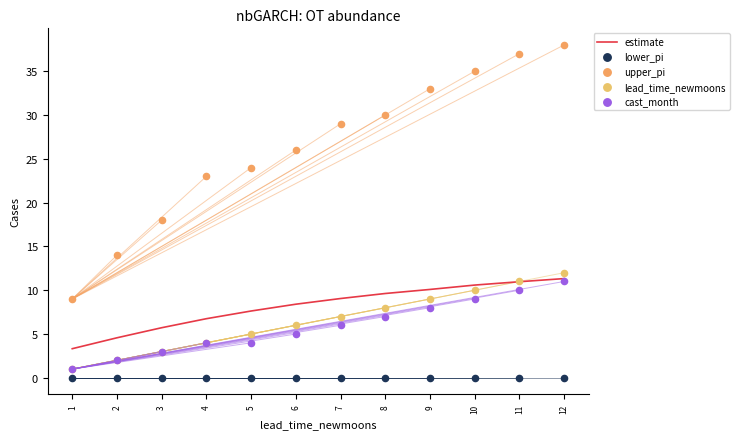

What are all the series names shown in the legend?

estimate, lower_pi, upper_pi, lead_time_newmoons, cast_month